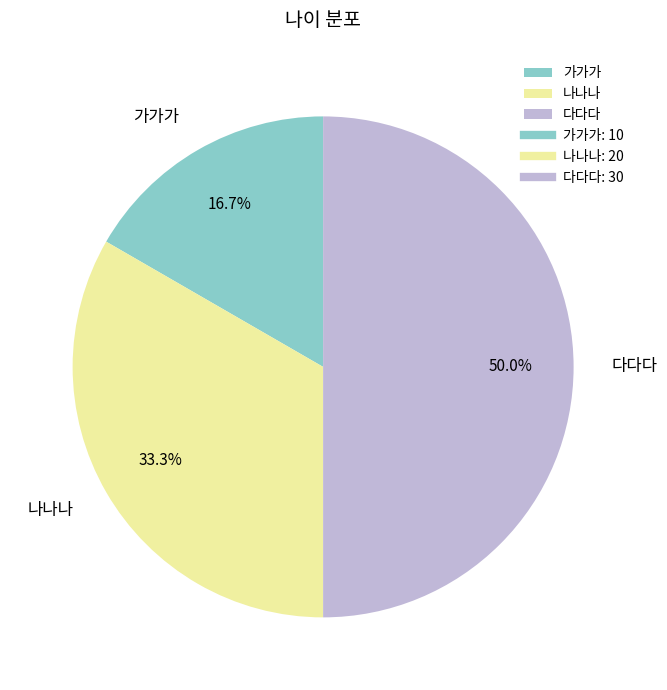

Between 가가가 and 나나나, which is larger?

나나나